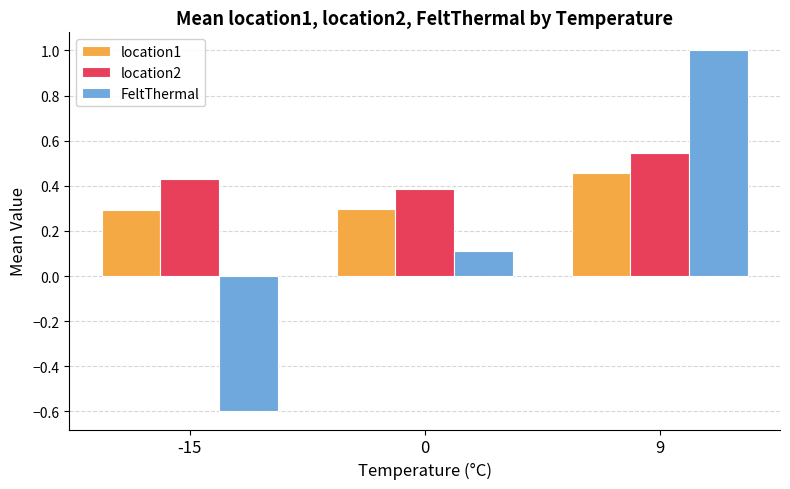

How many groups of bars are there?

3